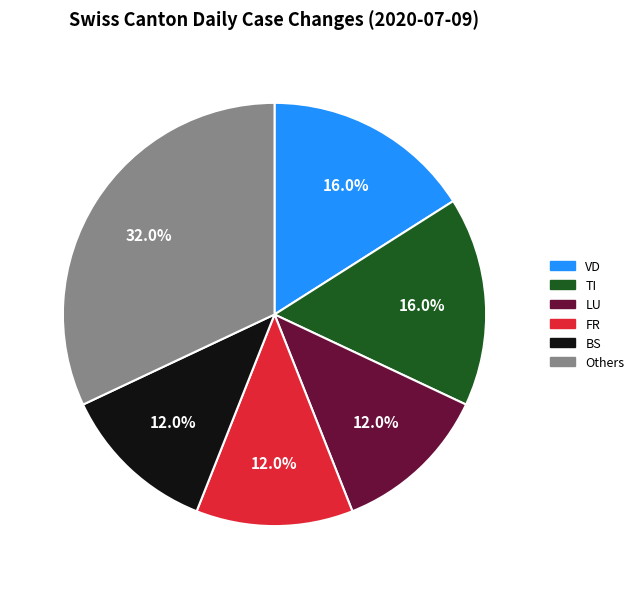

Is there any slice that represents more than half of the pie?

No